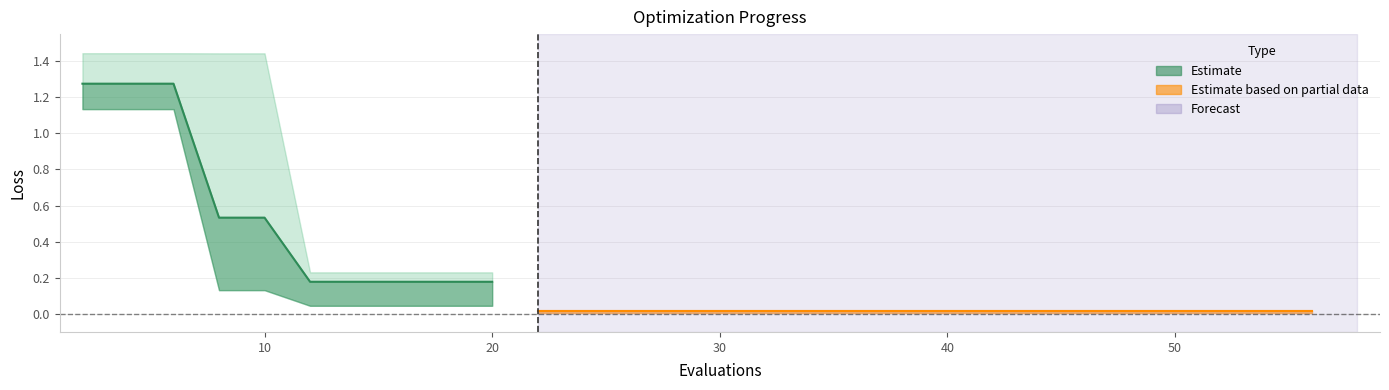

The value of mean (late) at 40 is 0.0. True or false?

True